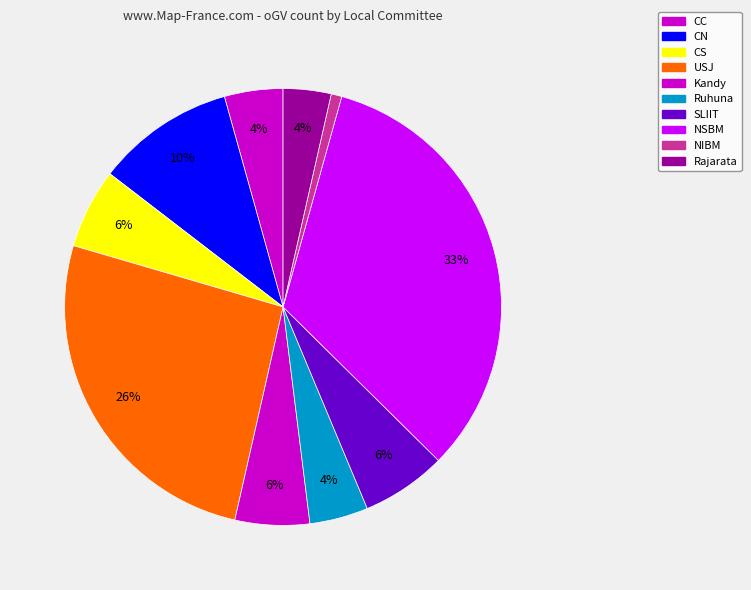

Between CC and SLIIT, which is larger?

SLIIT